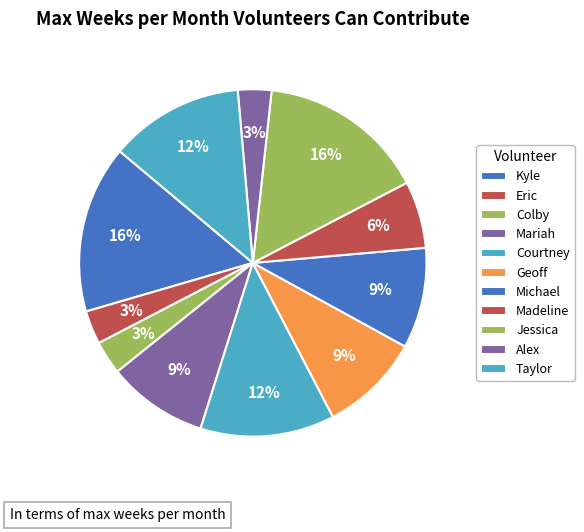

How many slices are in this pie chart?

11